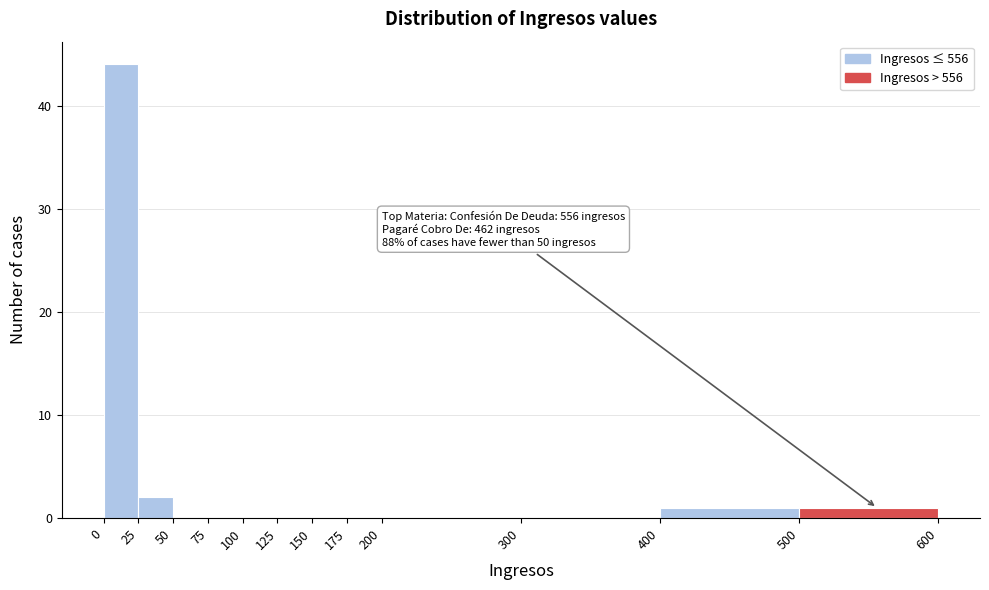

Over which range of the x-axis is the bar tallest?

0 to 25